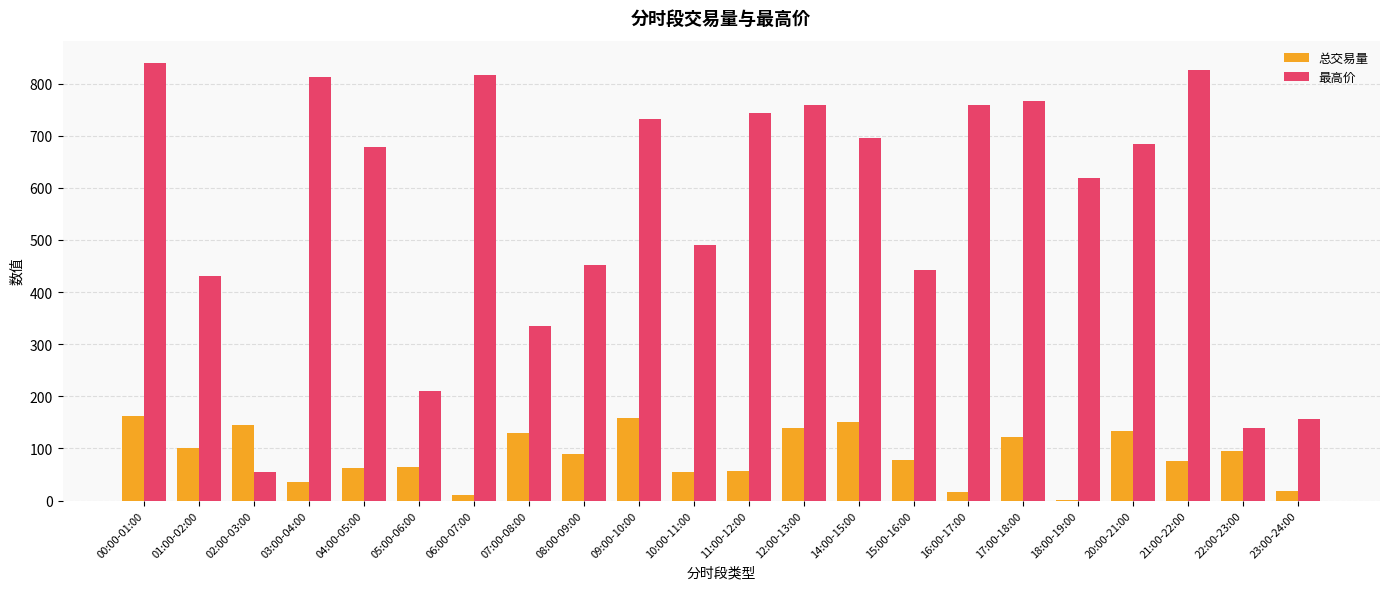

The value of 最高价 at 22:00-23:00 is 138.7. True or false?

True